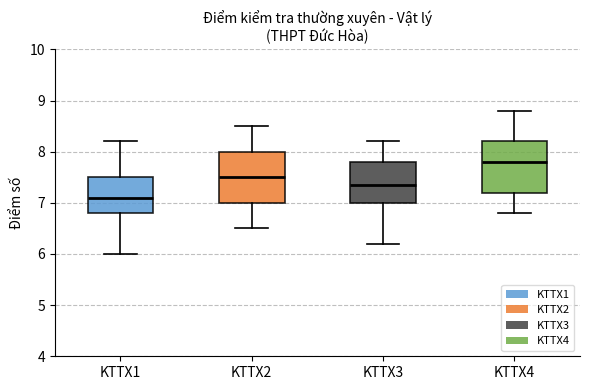

Which box has the lowest median line?

KTTX1